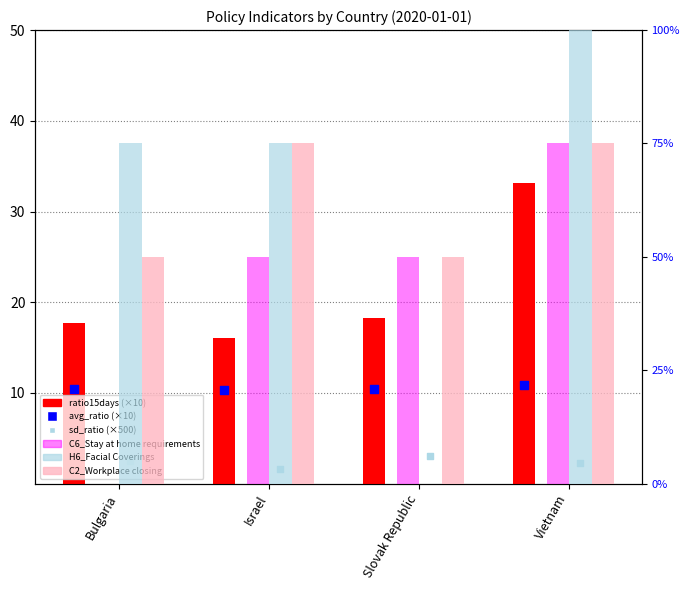

Which series has the widest spread of Y values?

ratio15days